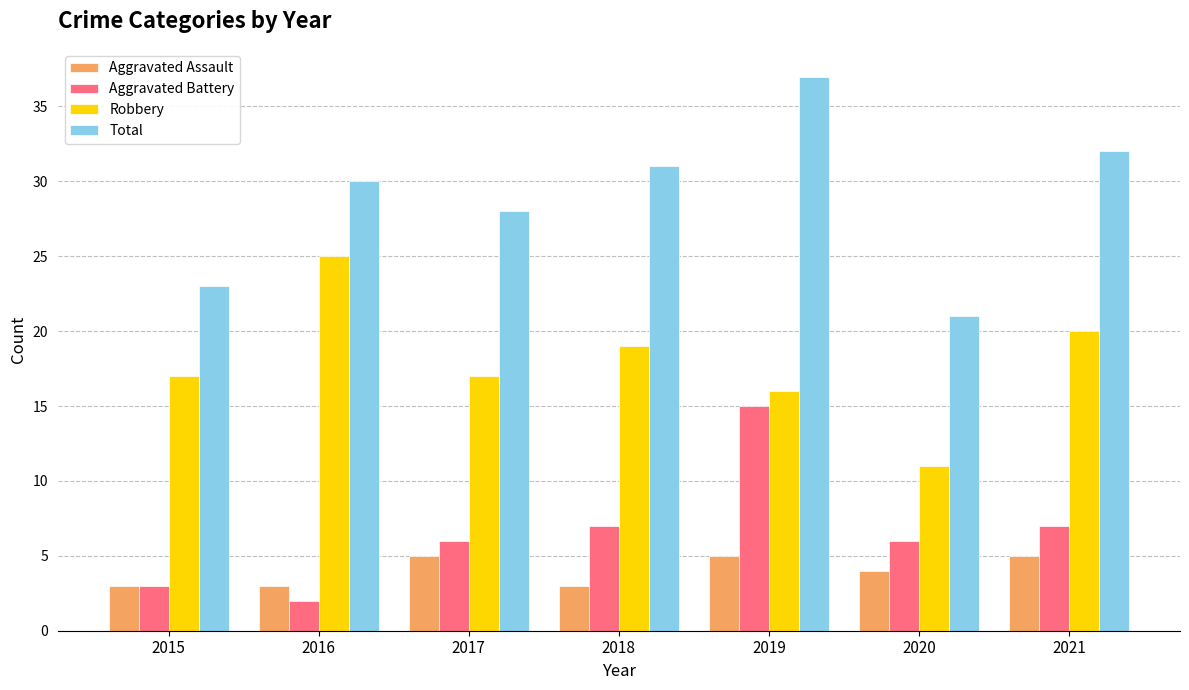

At 2020, list the series in order from largest to smallest.

Total, Robbery, Aggravated Battery, Aggravated Assault